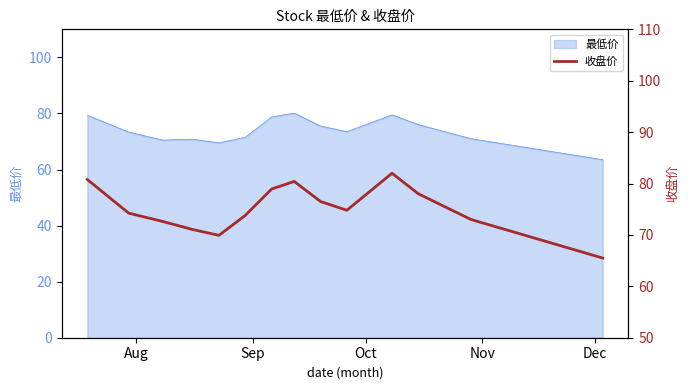

Does the chart display data point markers on the line(s)?

No